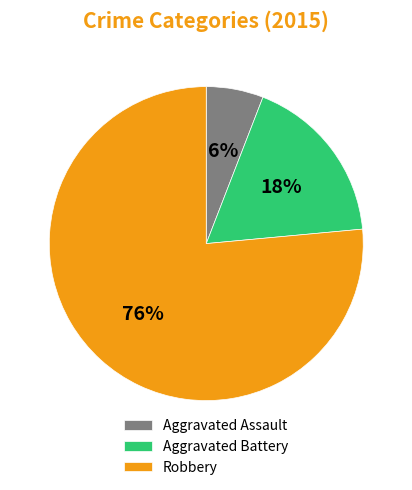

To the nearest percent, what portion does Robbery represent?

76%